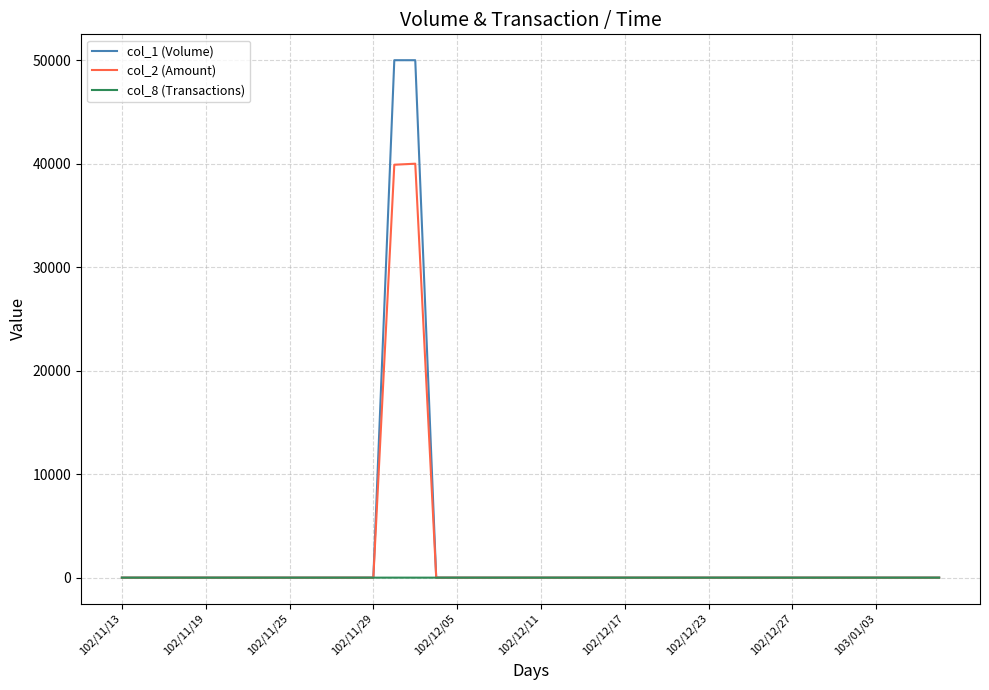

Which series has the largest range (max minus min)?

col_1 (Volume)